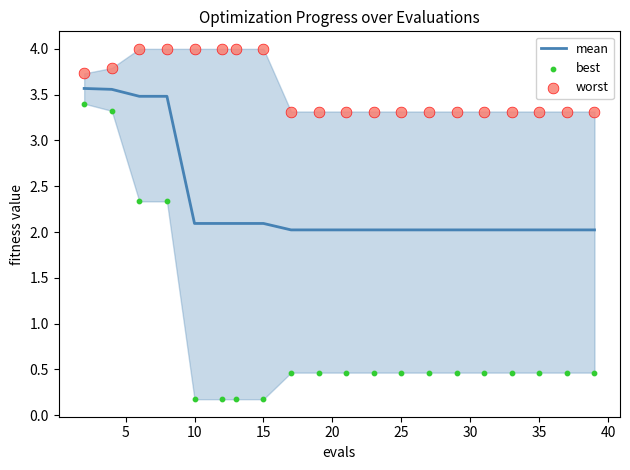

Which series has the largest total across all categories?

worst